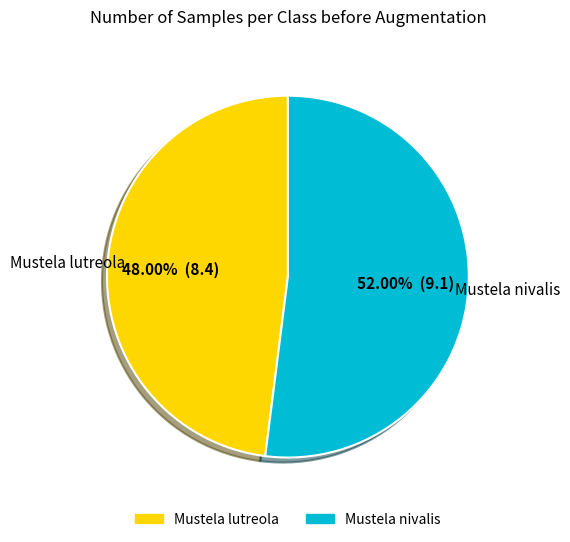

To the nearest percent, what is the average slice percentage?

50%